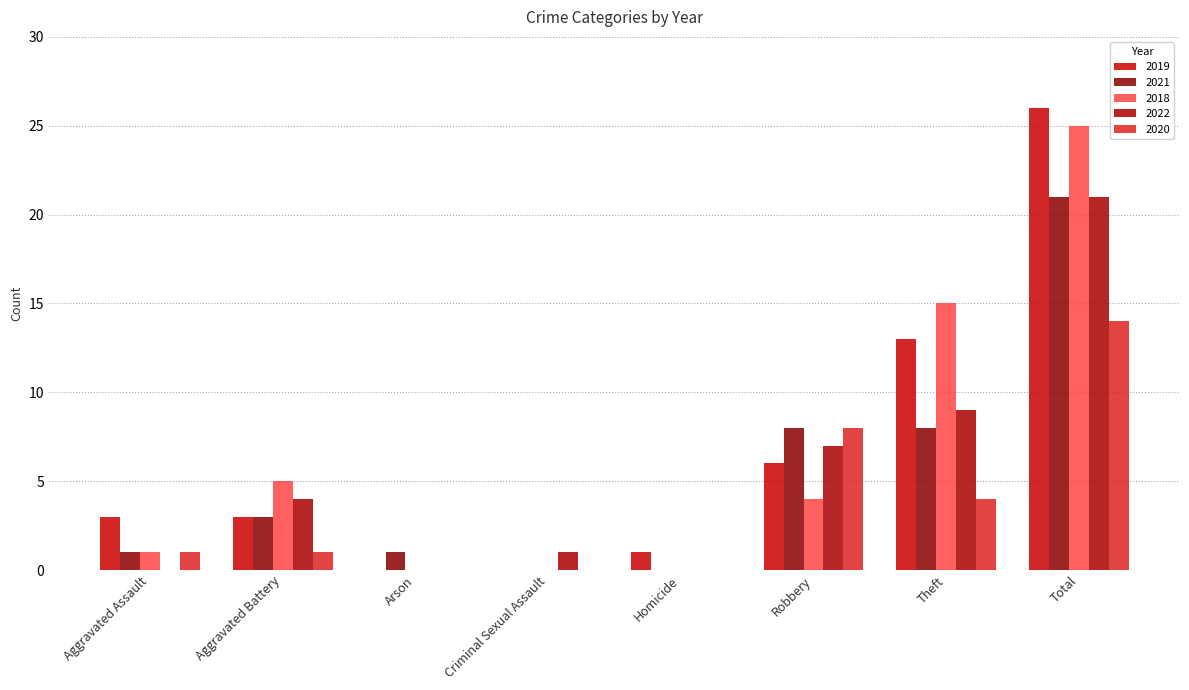

Is the value of 2019 at Arson greater than the value of 2022 at Homicide?

No